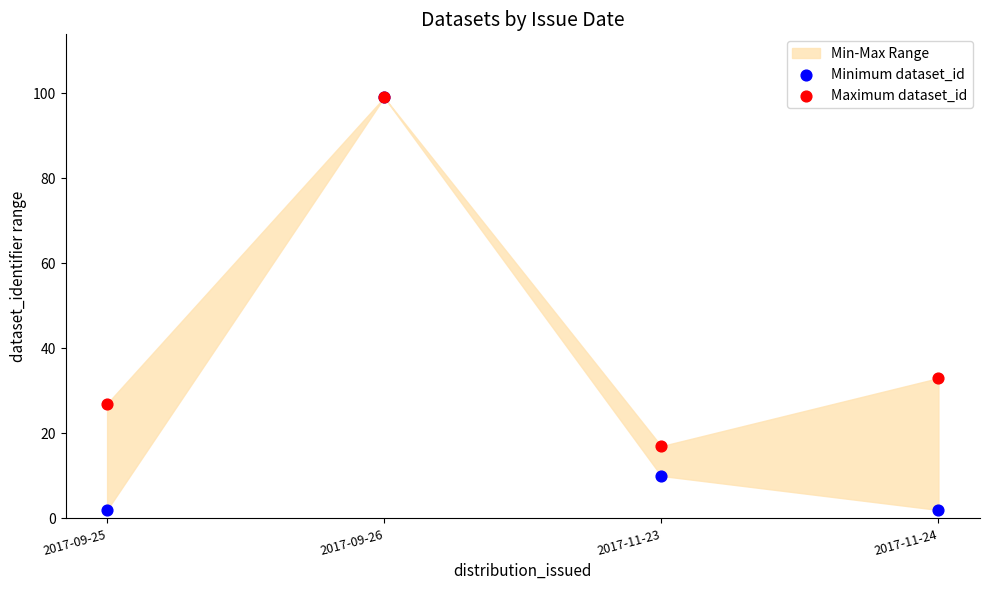

Which series contains the lowest Y value?

Minimum dataset_id